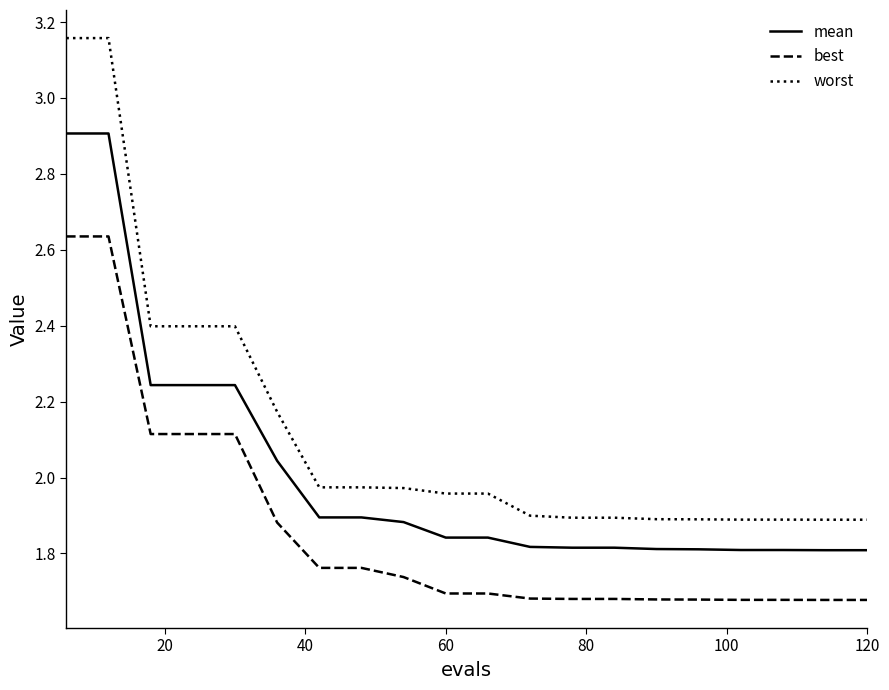

What are all the series names shown in the legend?

mean, best, worst